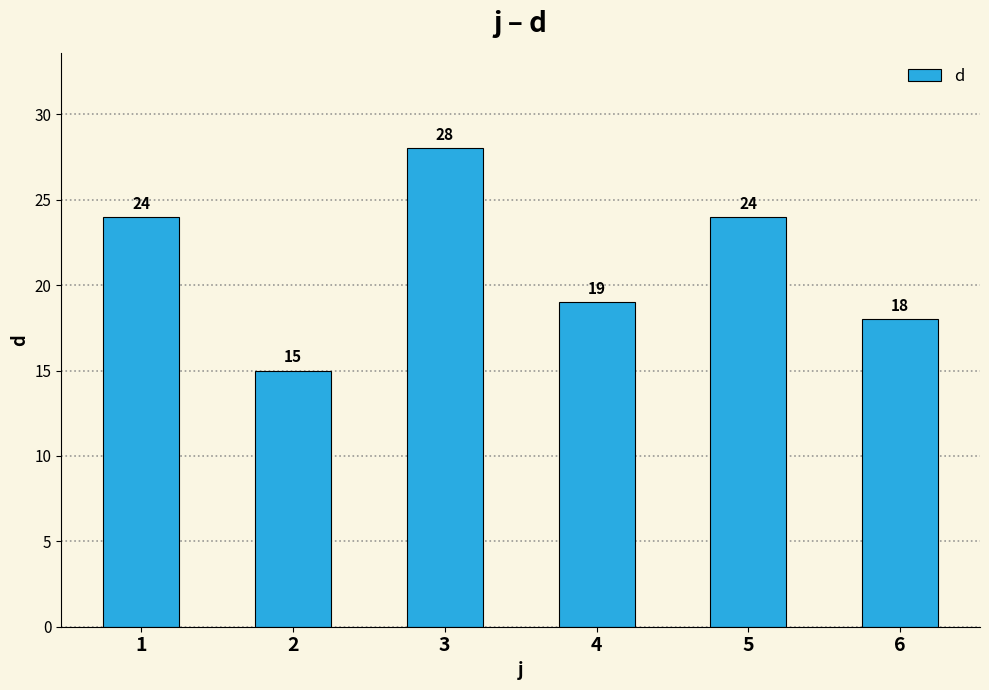

What is the difference between the maximum and minimum values?

13